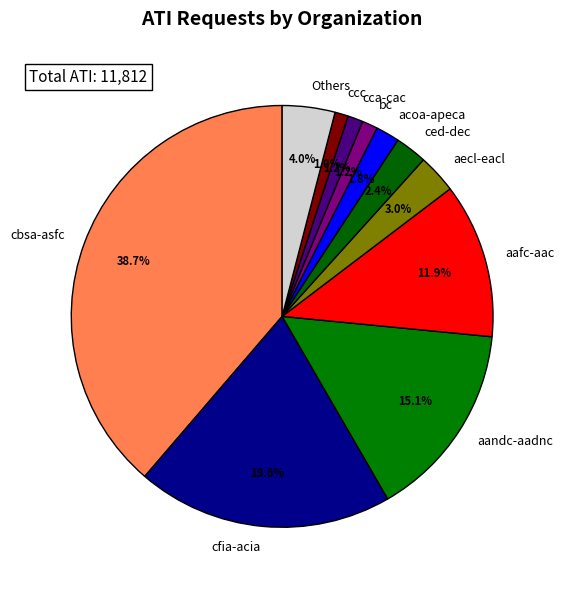

Which slice is the largest?

cbsa-asfc